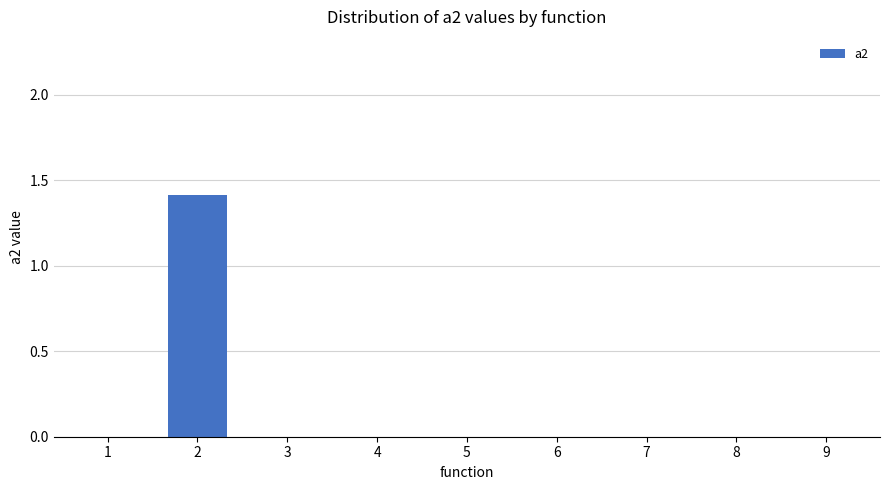

Is it true that the value at 5 is 0.0?

True